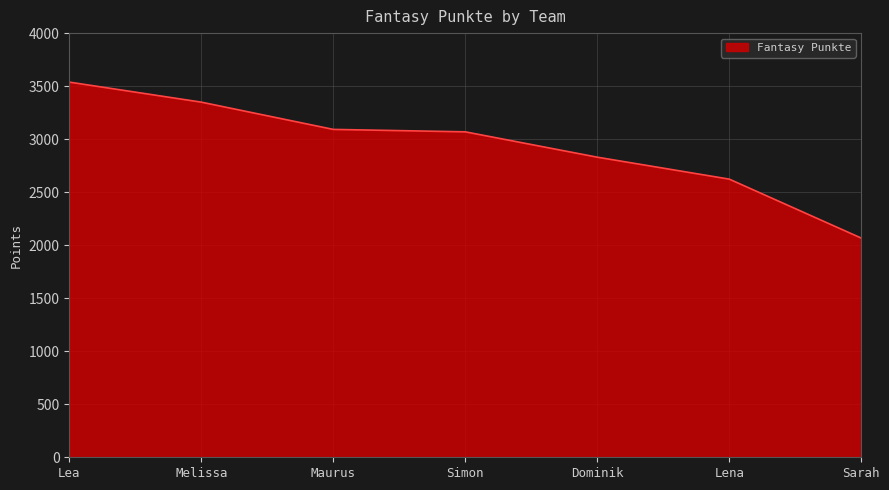

How many distinct data groups are displayed?

1